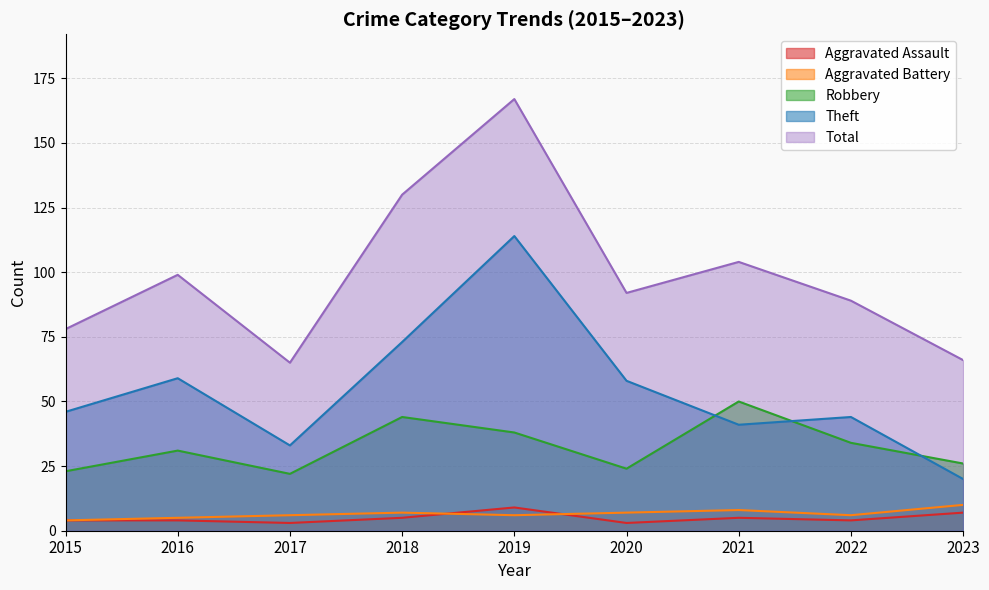

Reading left to right, what are all the values shown in this chart?

Aggravated Assault: 2015=4	2016=4	2017=3	2018=5	2019=9	2020=3	2021=5	2022=4	2023=7
Aggravated Battery: 2015=4	2016=5	2017=6	2018=7	2019=6	2020=7	2021=8	2022=6	2023=10
Robbery: 2015=23	2016=31	2017=22	2018=44	2019=38	2020=24	2021=50	2022=34	2023=26
Theft: 2015=46	2016=59	2017=33	2018=73	2019=114	2020=58	2021=41	2022=44	2023=20
Total: 2015=78	2016=99	2017=65	2018=130	2019=167	2020=92	2021=104	2022=89	2023=66